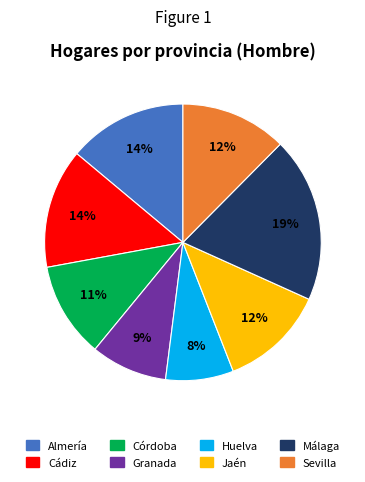

How many slices are in this pie chart?

8